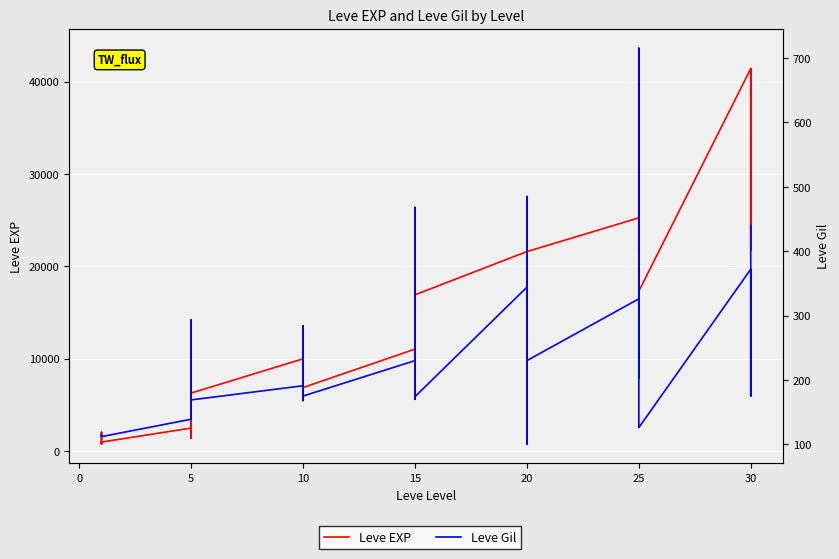

Which series has the largest range (max minus min)?

Leve EXP